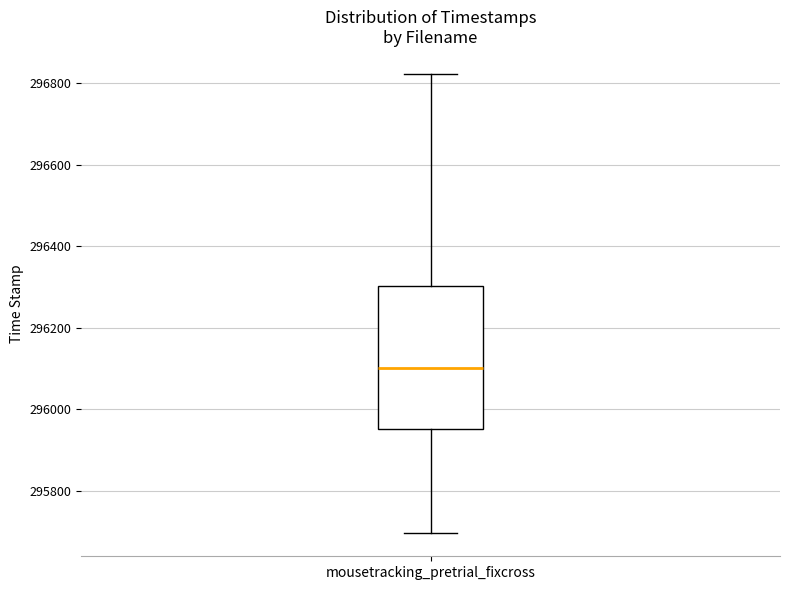

Transcribe this box plot: give where the median line is, the range the box spans, and where the two whiskers end, as read against the y-axis. The values are not printed on the chart, so give them approximately, as read against the axis.

median 296100, box 295960 to 296300, whiskers 295700 to 296820